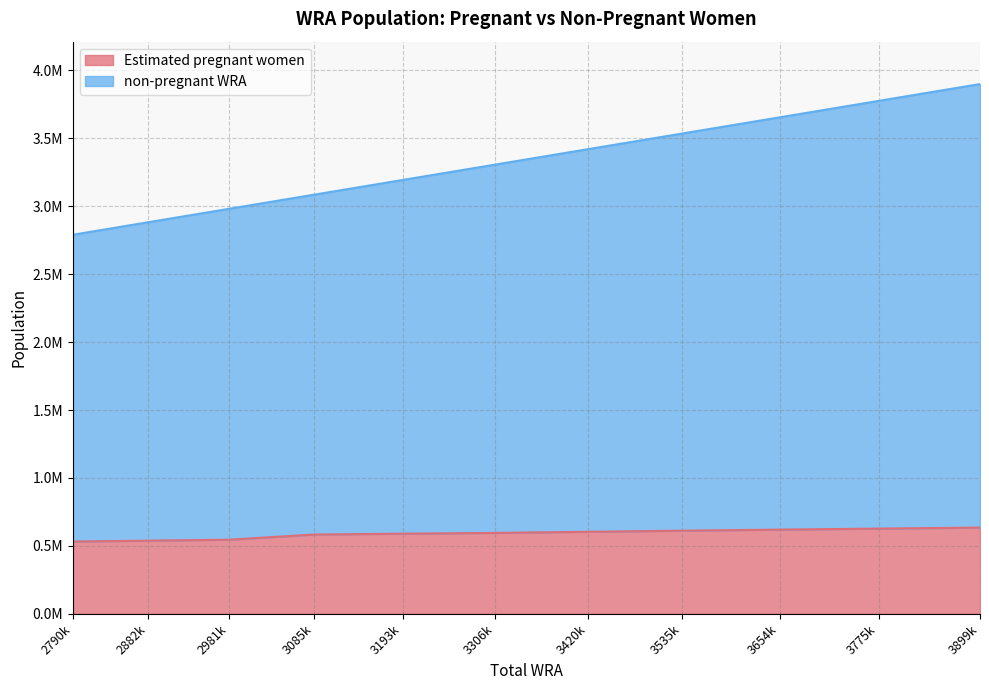

At how many categories does at least one series exceed 3076182?

8